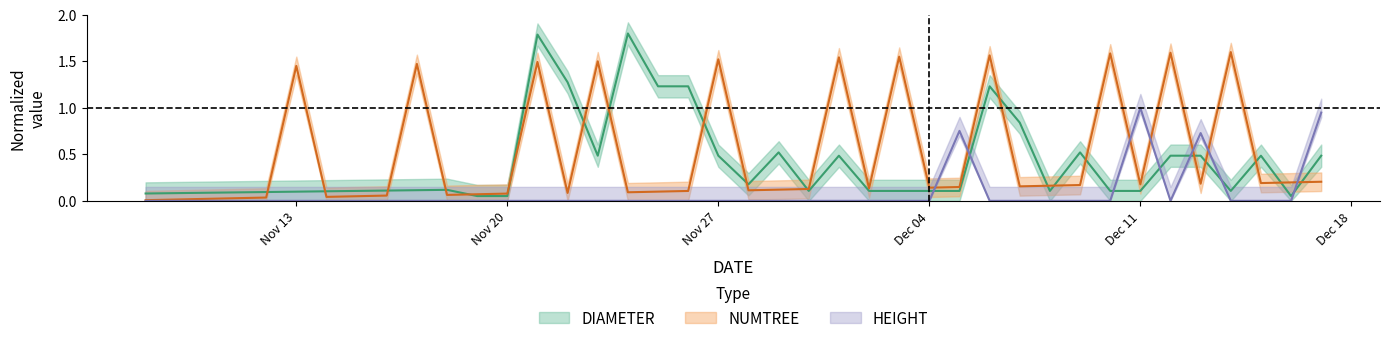

What is the difference between the maximum and second lowest values in the NUMTREE series?

1.6